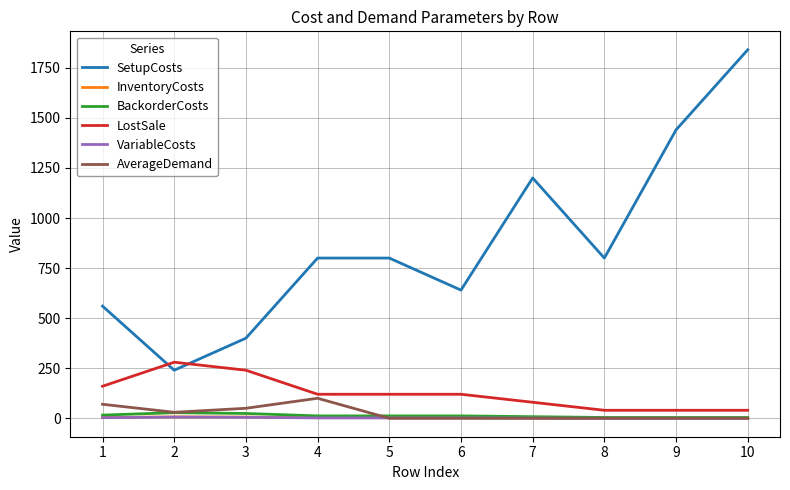

What is the difference between the LostSale values at 9 and 3?

200